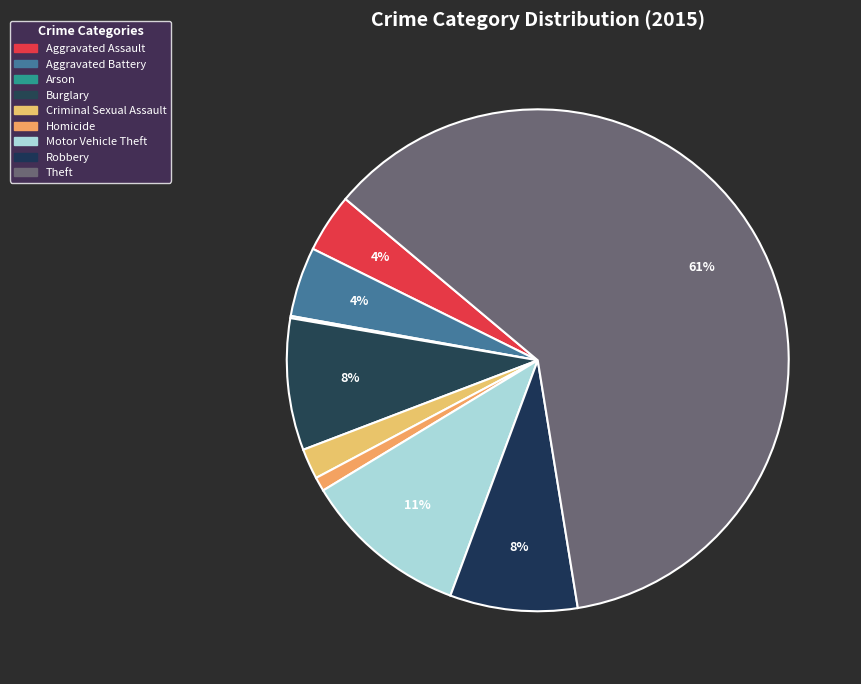

How many slices are in this pie chart?

9